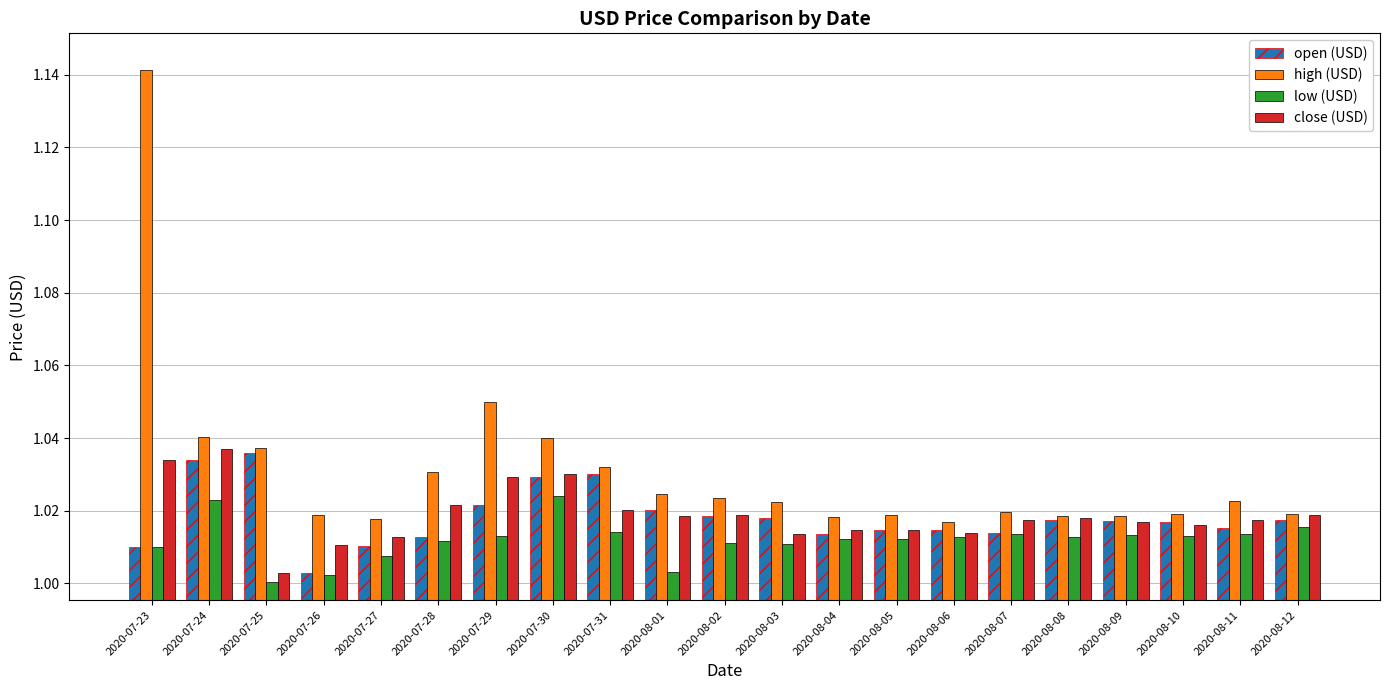

Which label corresponds to the largest value in the chart?

2020-07-23